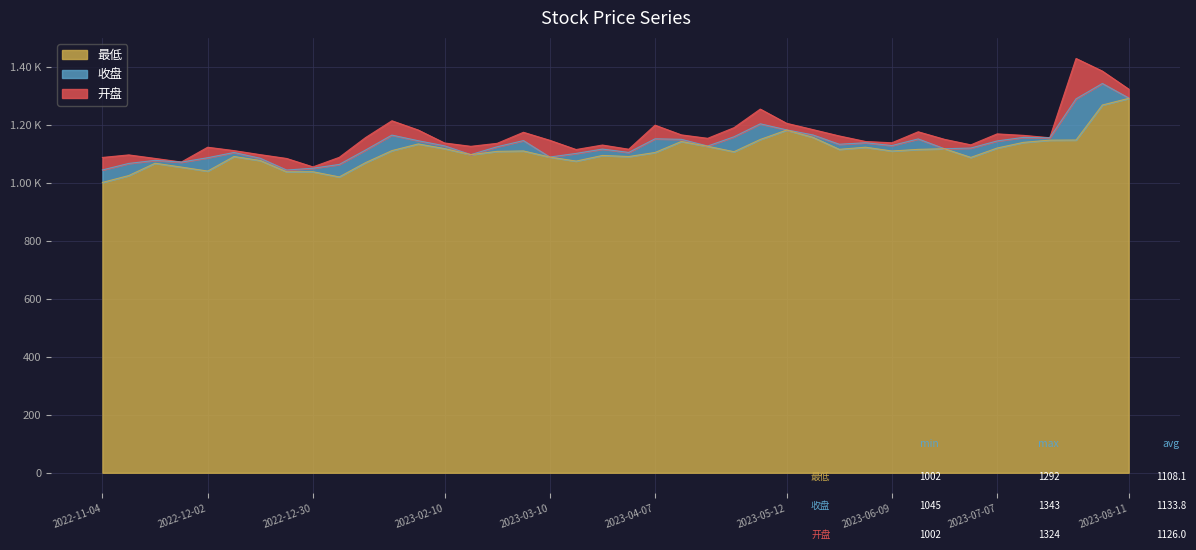

Between 2023-05-05 and 2022-12-16, which is larger?

2023-05-05